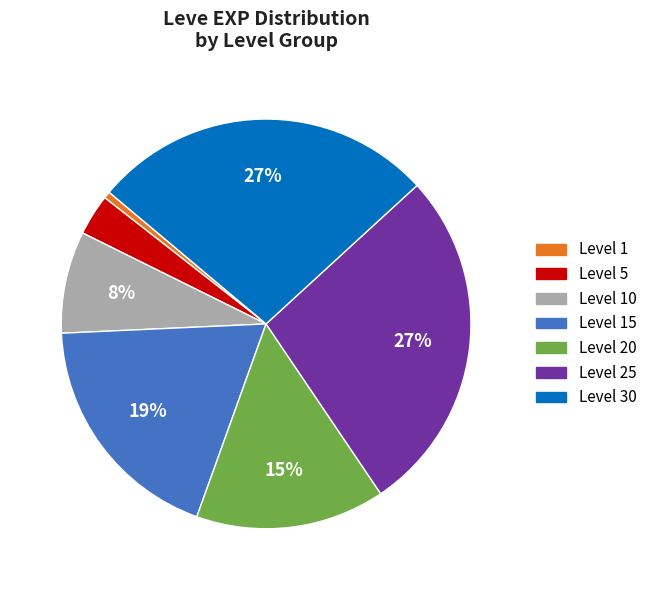

To the nearest percent, what is the difference between the Level 30 and Level 10 slice percentages?

19%